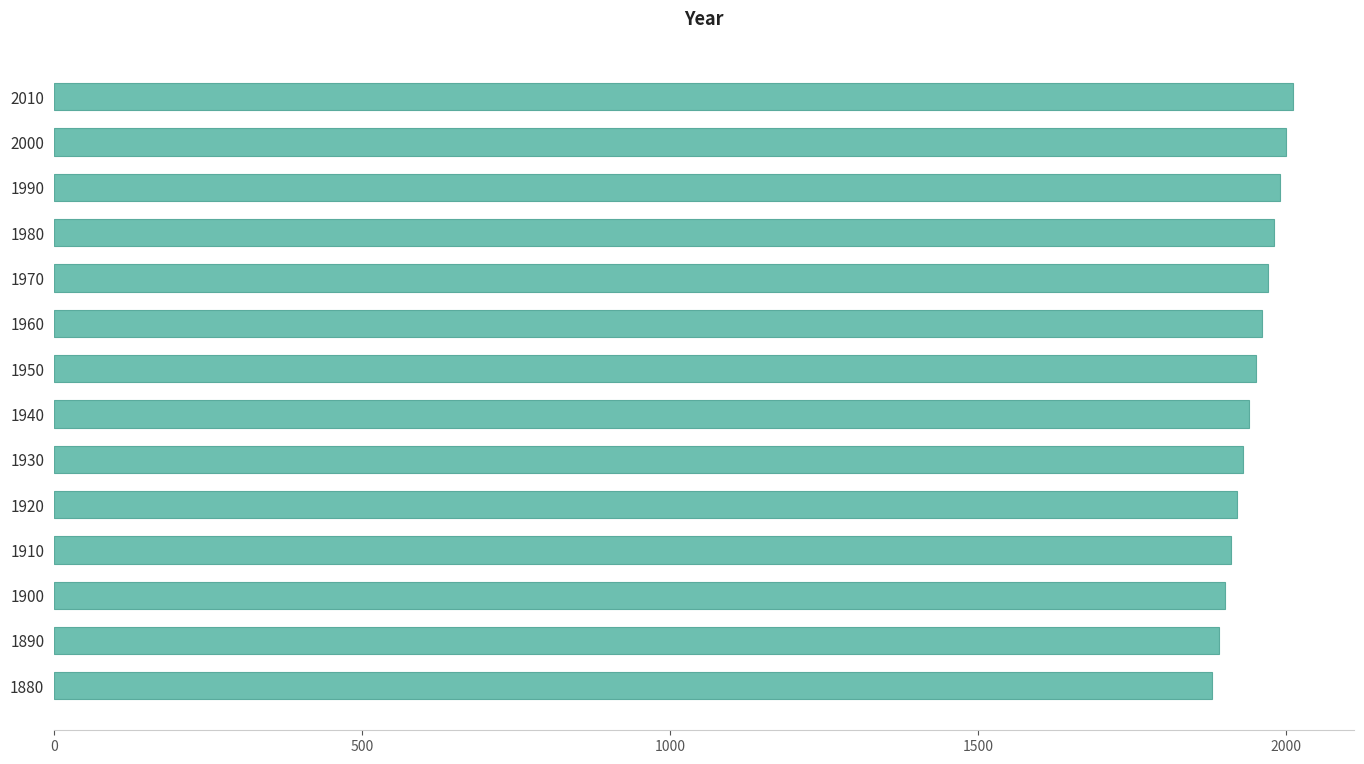

How many bars are there in total?

14